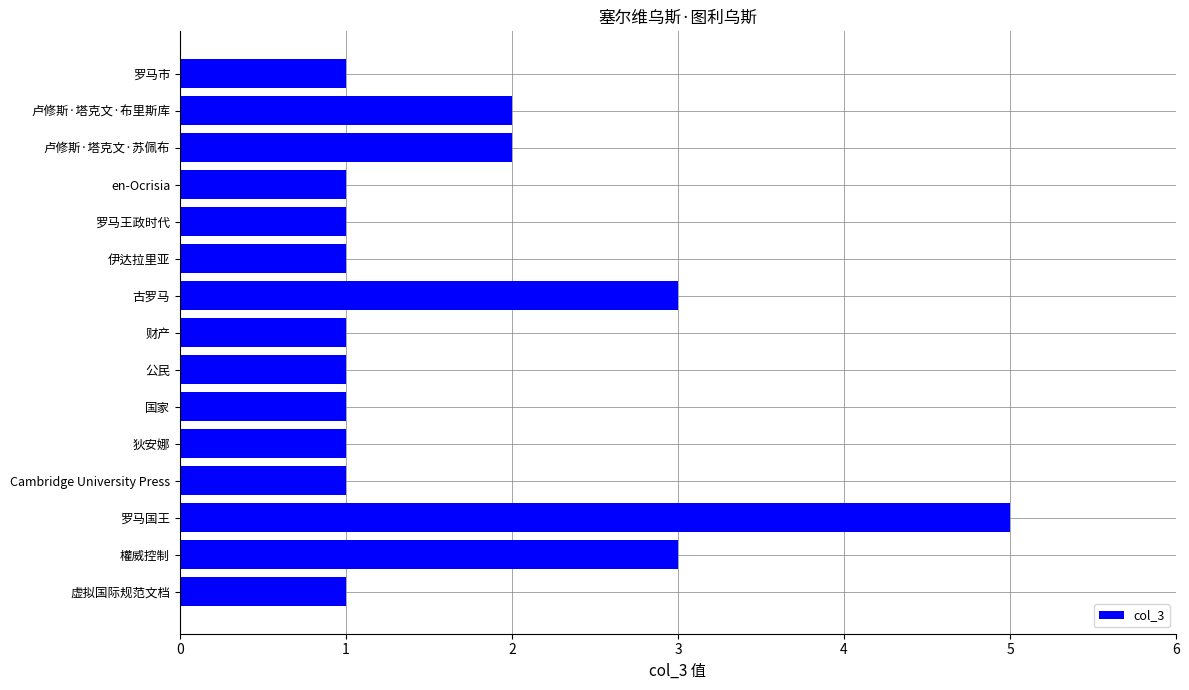

What is the sum of all values?

25